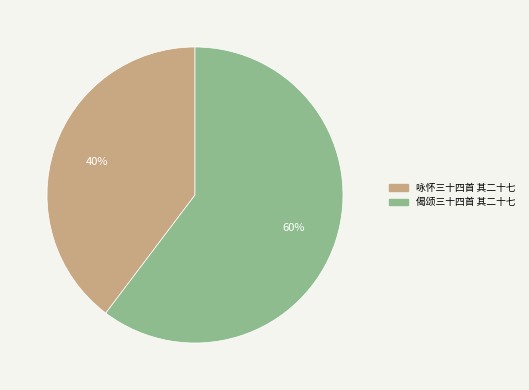

What is the ratio of the value at 咏怀三十四首 其二十七 to the value at 偈颂三十四首 其二十七?

0.7